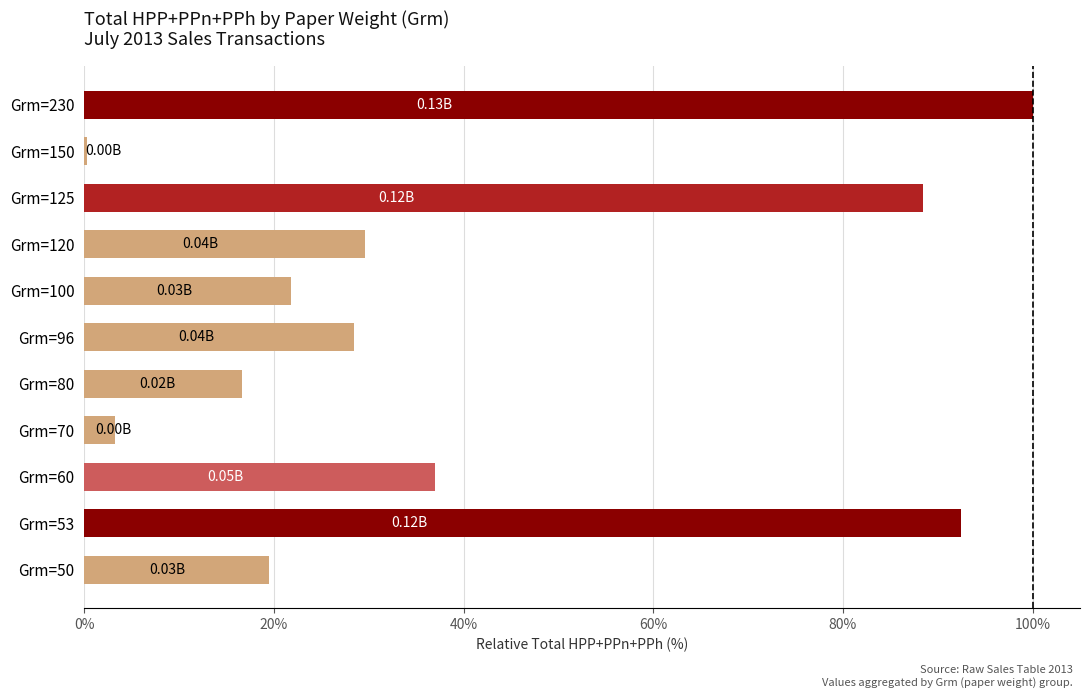

What is the difference between the values at Grm=96 and Grm=70?

25.2